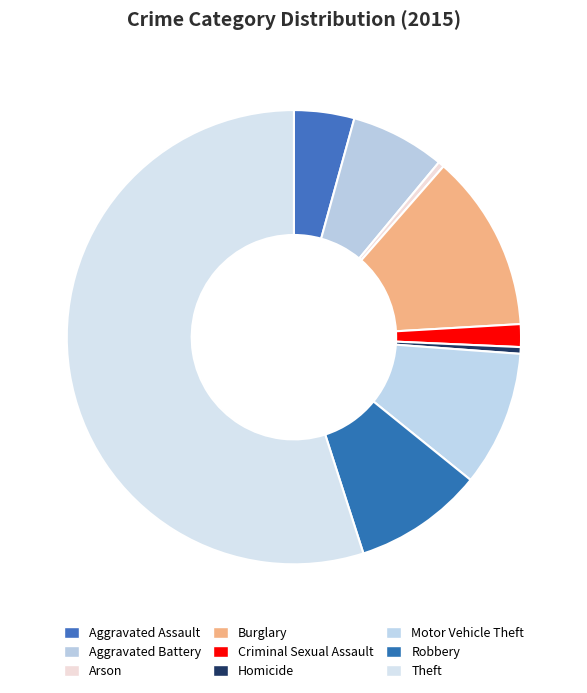

Is it true that Motor Vehicle Theft is 22% of the pie?

False